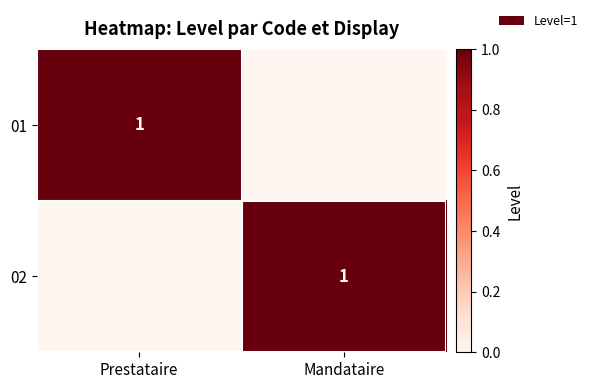

Which has a higher value, Mandataire or Prestataire?

Prestataire